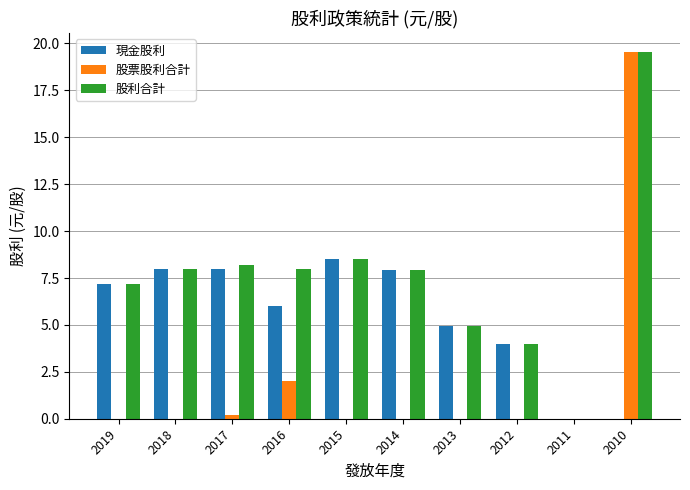

What is the sum of the 現金股利 values at 2012 and 2013?

8.9